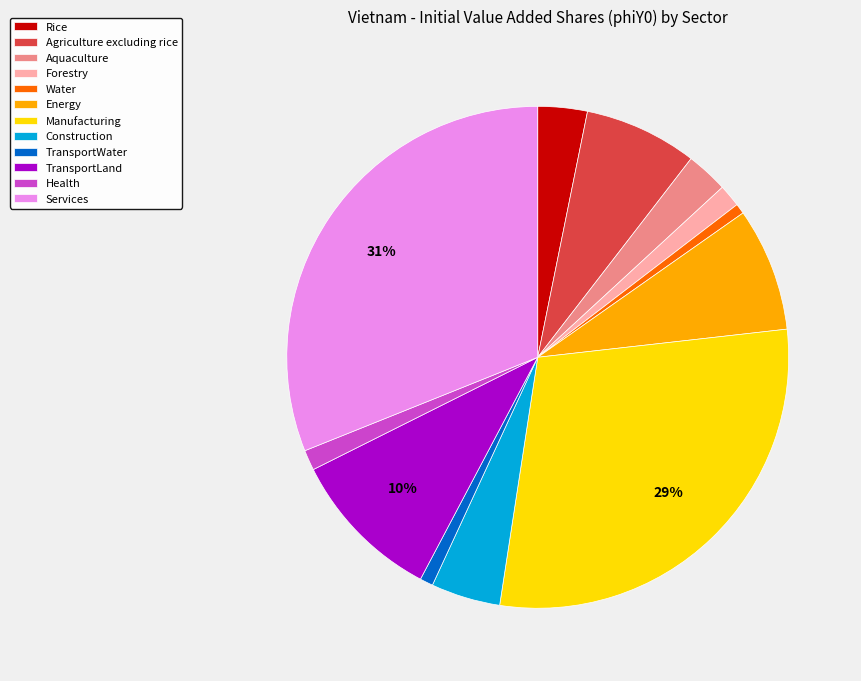

How many slices are in this pie chart?

12